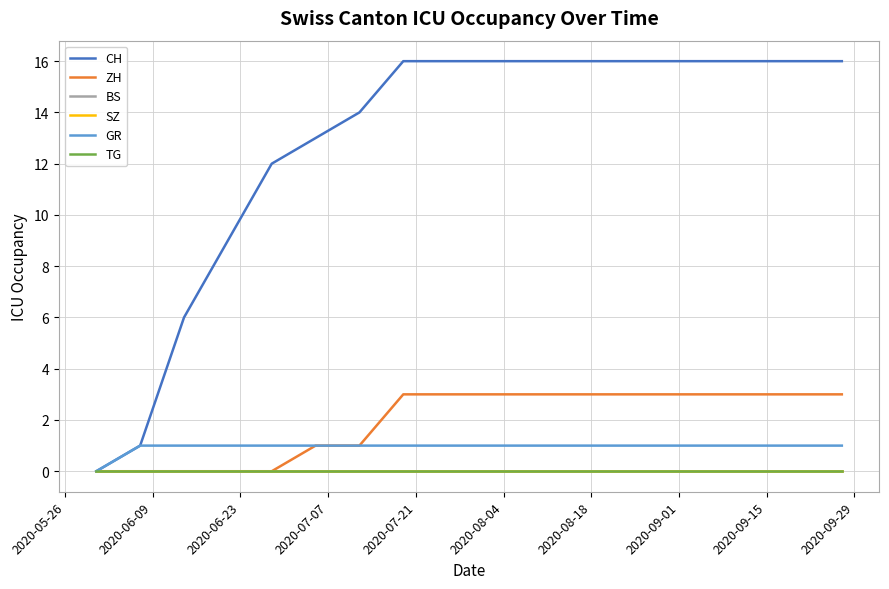

Is this an area chart (filled region under the line)?

No